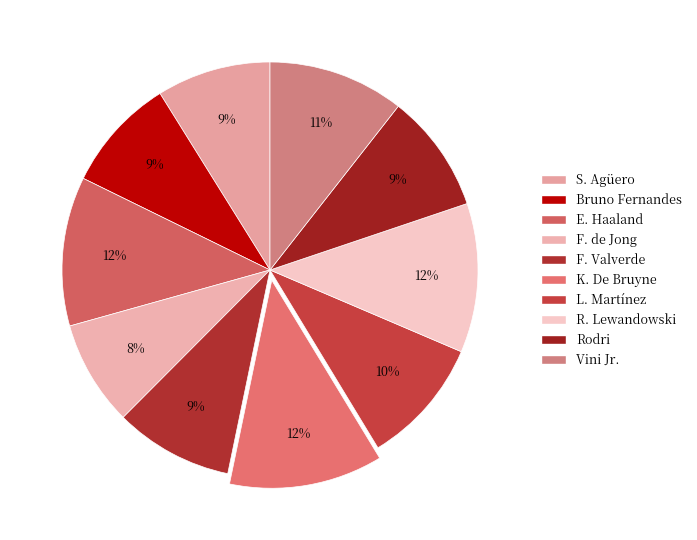

The Vini Jr. slice represents 11% of the pie. True or false?

True